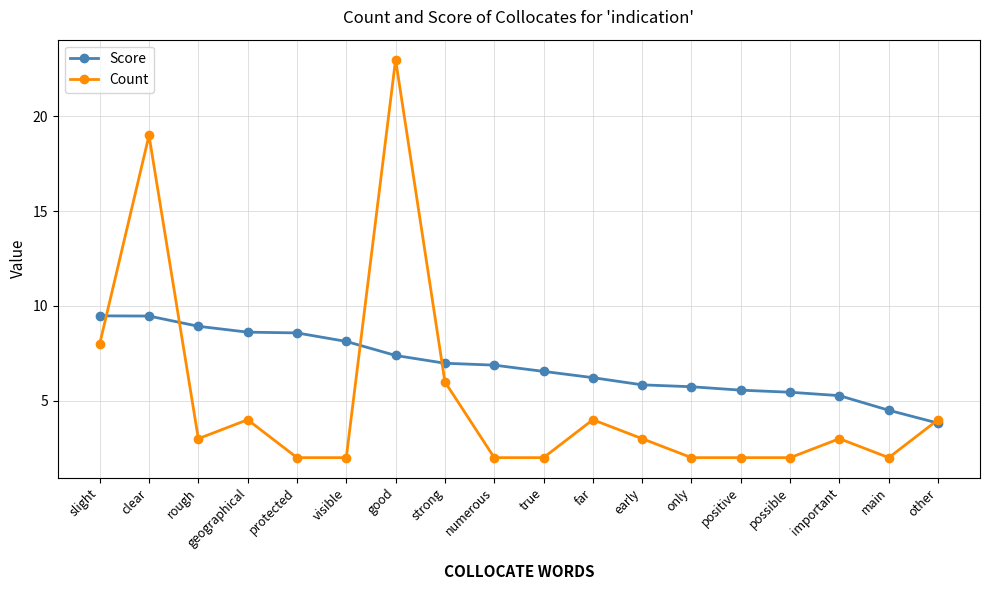

At which category does Count reach its first local valley?

rough